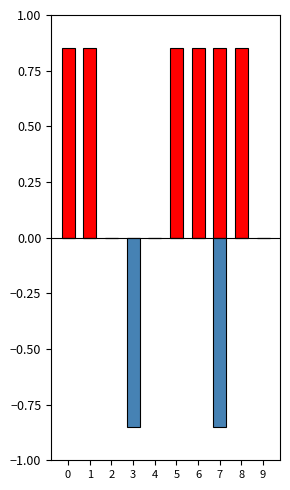

List the series in order of their peak value, highest first.

input_a, input_b